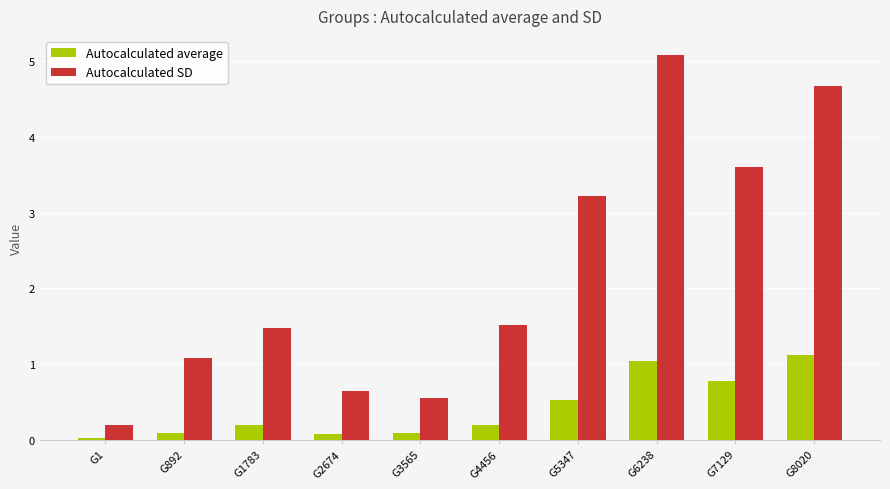

How many bars are there in total?

20